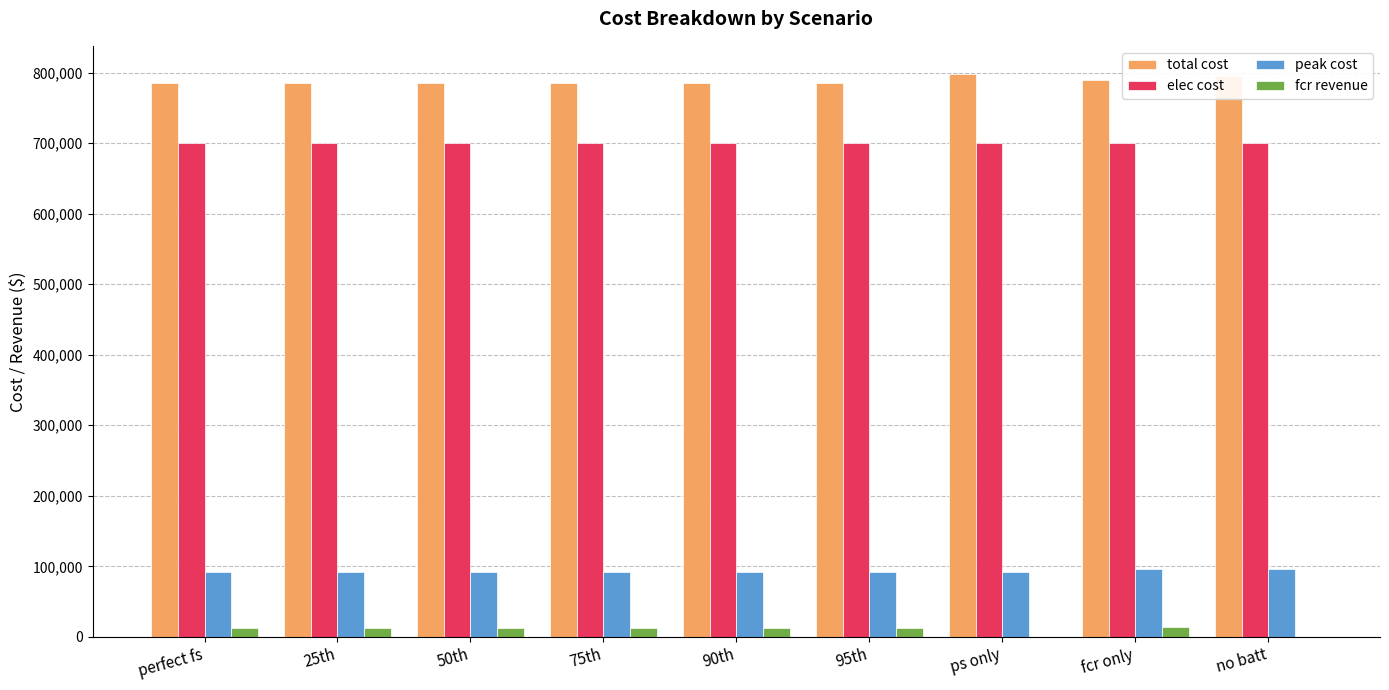

Is the value of fcr revenue at no batt greater than the value of total cost at 75th?

No